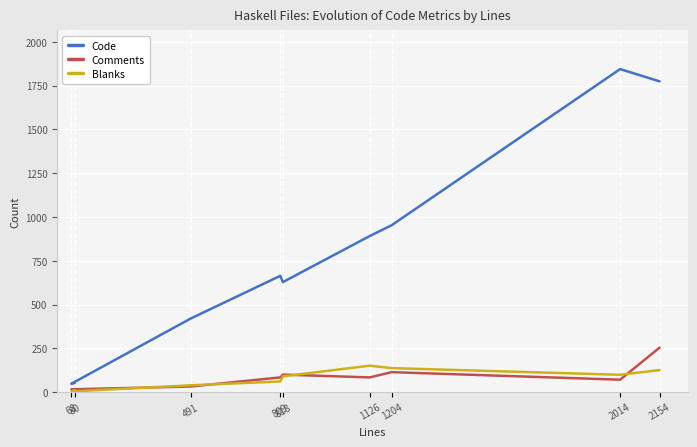

Rank the series at 491 from lowest to highest value.

Comments, Blanks, Code